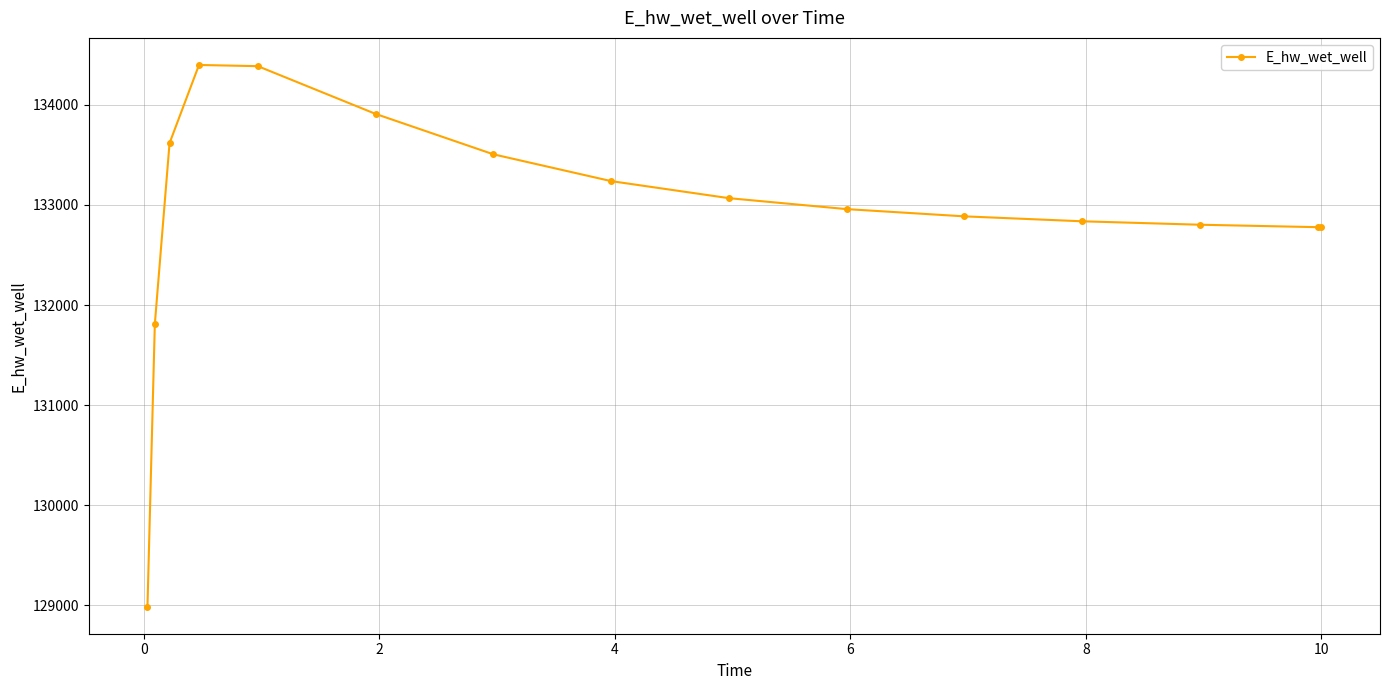

What is the sum of all values?

1993960.7